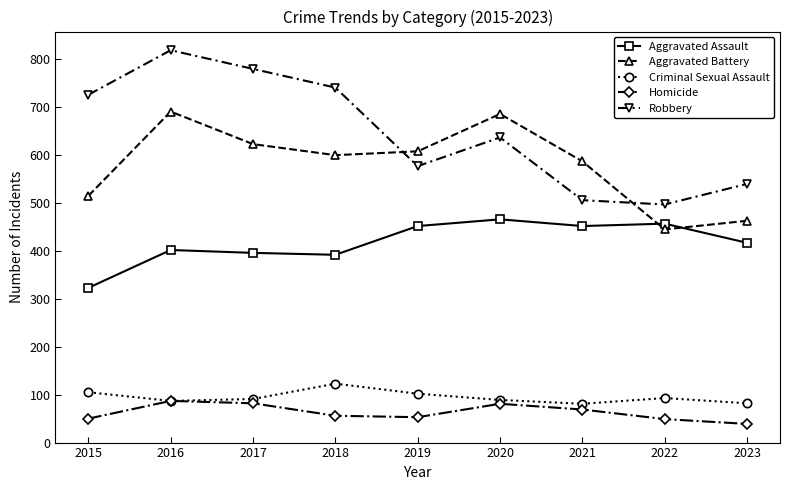

What is the value of the Criminal Sexual Assault point at the 1st from the left?

105